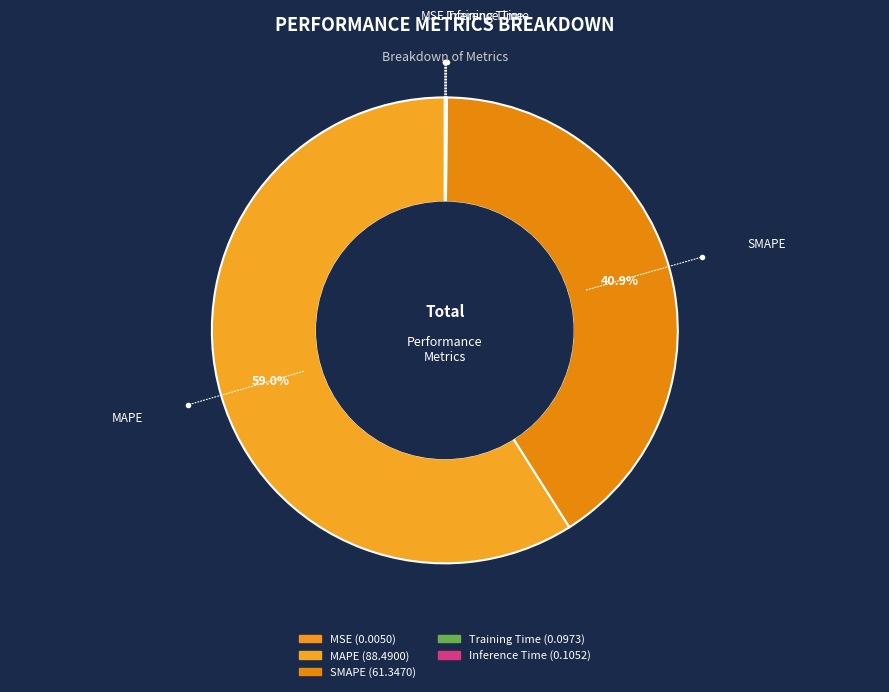

Which slice is the largest?

MAPE